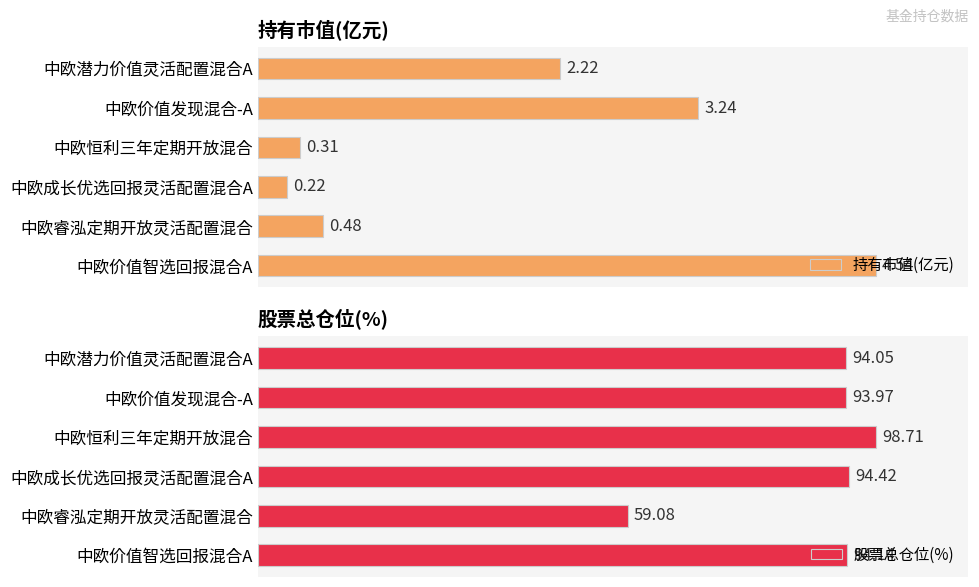

How many groups of bars are there?

6